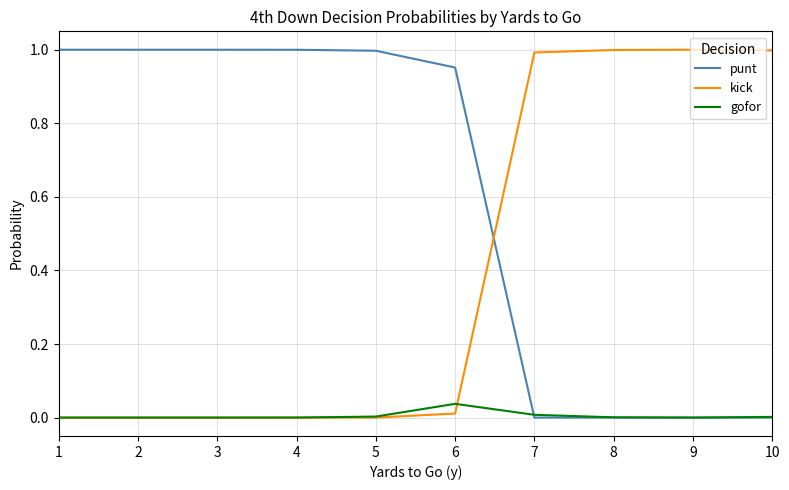

At how many categories does at least one series exceed 0?

10